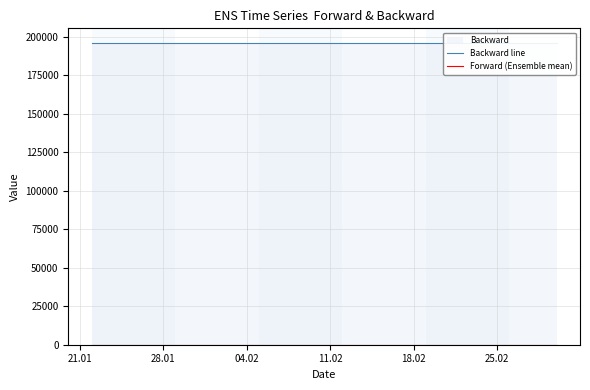

Reading left to right, extract all data points from this chart.

Backward line: 195750.7	195750.7	195750.7	195750.7	195750.7	195750.7	195750.7	195750.7	195750.7	195750.7	195750.7	195750.7	195750.7	195750.7	195750.7	195750.7	195750.7	195750.7	195750.7	195750.7	195750.7	195750.7	195750.7	195750.7	195750.7	195750.7	195750.7	195750.7	195750.7	195750.7	195750.7	195750.7	195750.7	195750.7	195750.7	195750.7	195750.7	195750.7	195750.7	195750.7
Forward (Ensemble mean): 0.0	0.0	0.0	0.0	0.0	0.0	0.0	0.0	0.0	0.0	0.0	0.0	0.0	0.0	0.0	0.0	0.0	0.0	0.0	0.0	0.0	0.0	0.0	0.0	0.0	0.0	0.0	0.0	0.0	0.0	0.0	0.0	0.0	0.0	0.0	0.0	0.0	0.0	0.0	0.0